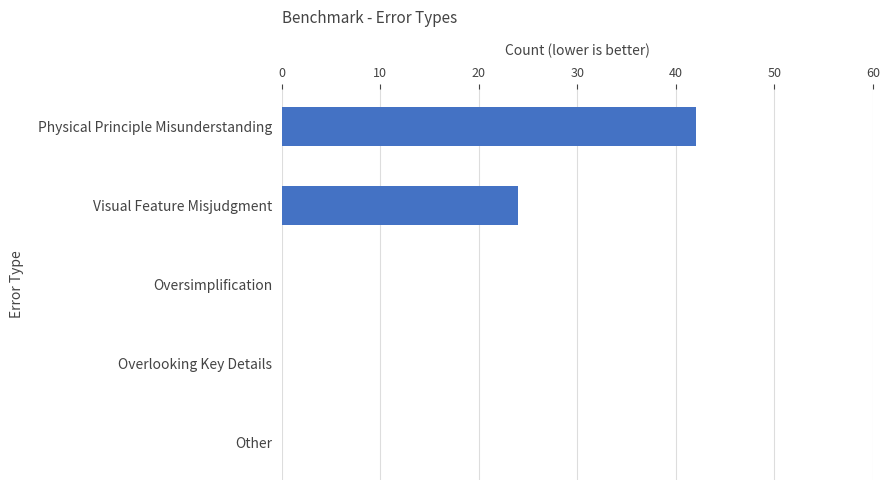

What is the sum of the values at Physical Principle Misunderstanding and Overlooking Key Details?

42